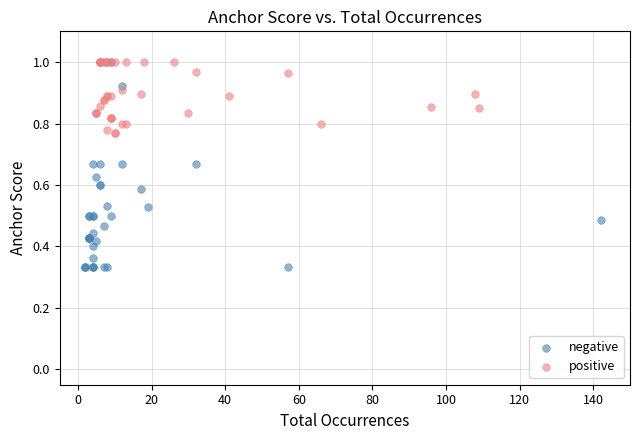

Which series contains the lowest Y value?

negative